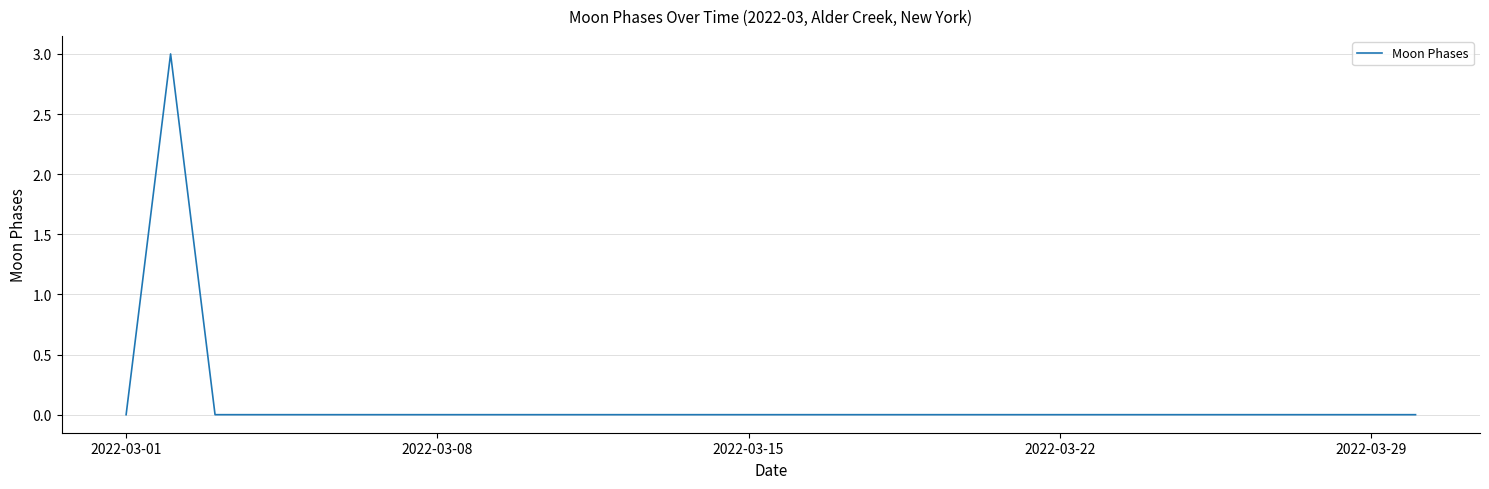

What is the maximum value shown in the chart?

3